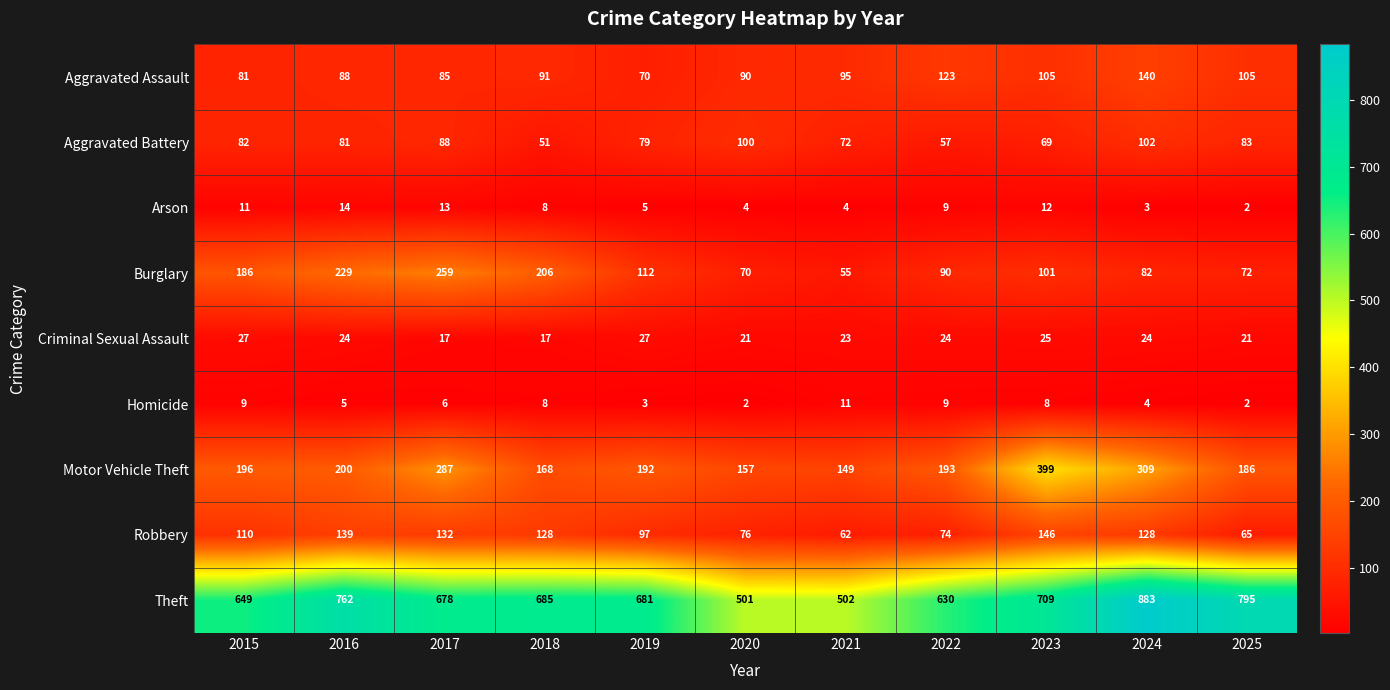

Which series changed the most between 2017 and 2022?

Burglary